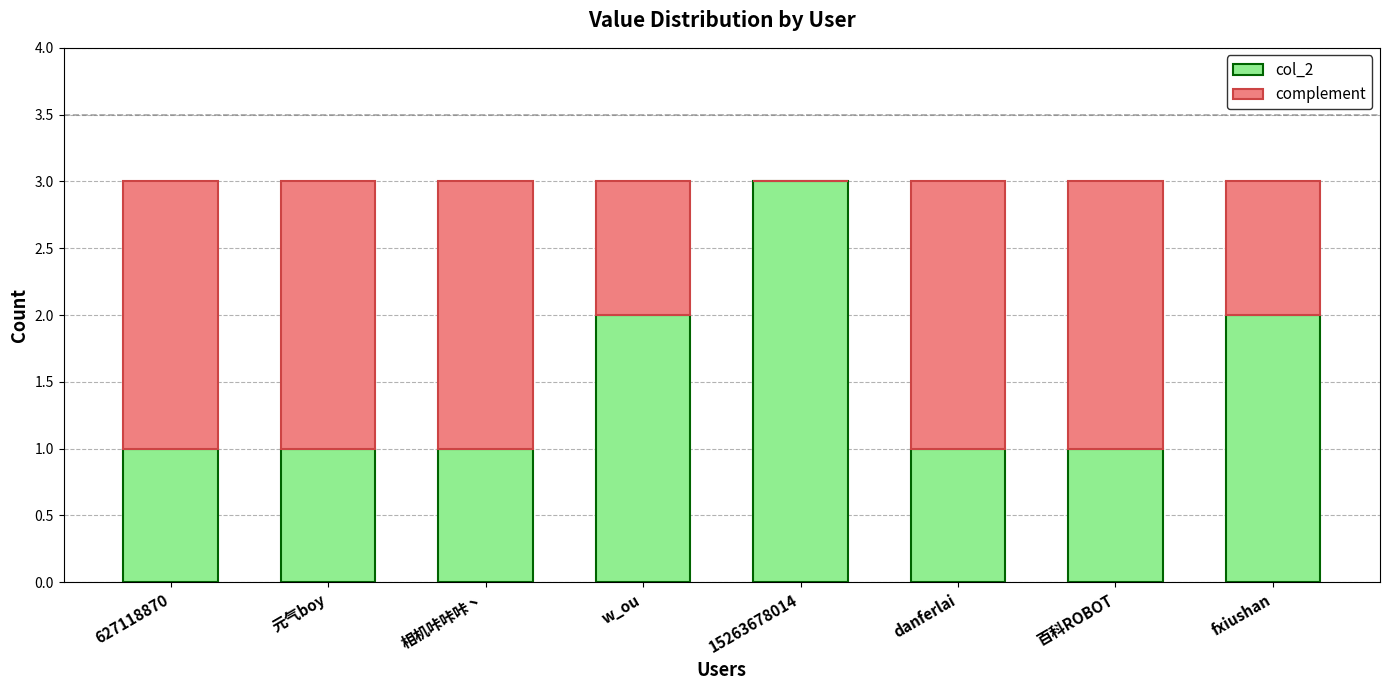

What is the sum of the col_2 values at 百科ROBOT and danferlai?

2